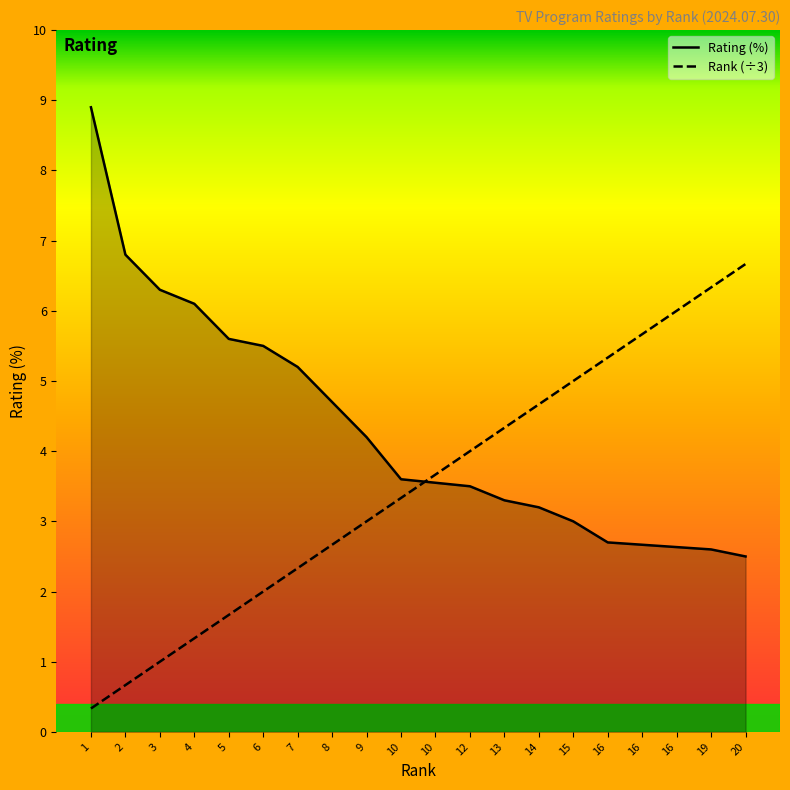

How many data points in Rating are above 3?

14